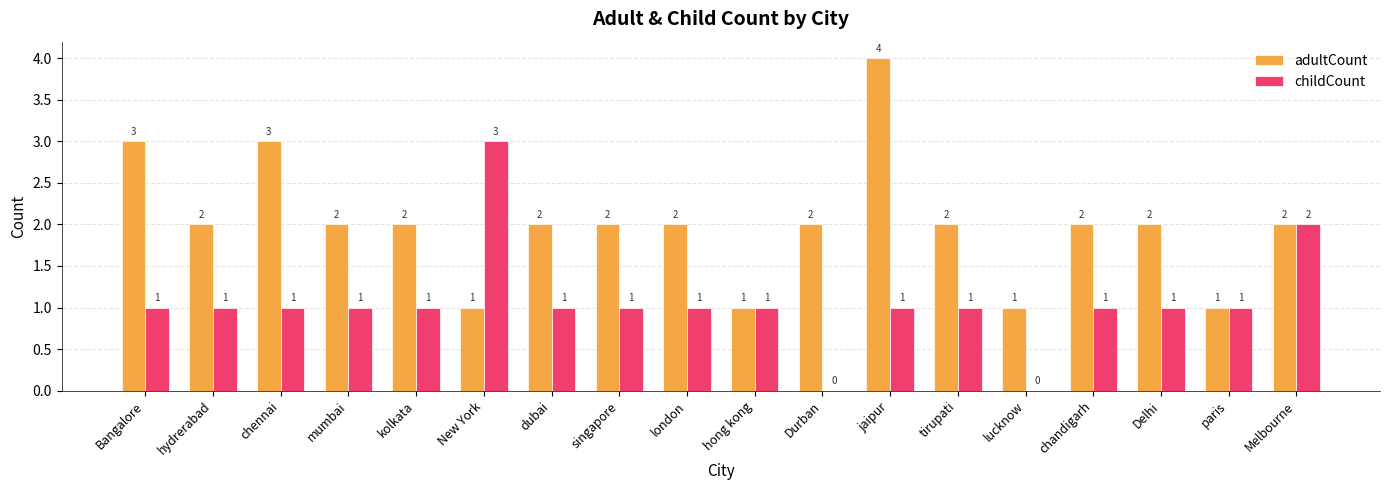

How many adultCount values are between 2 and 3?

13